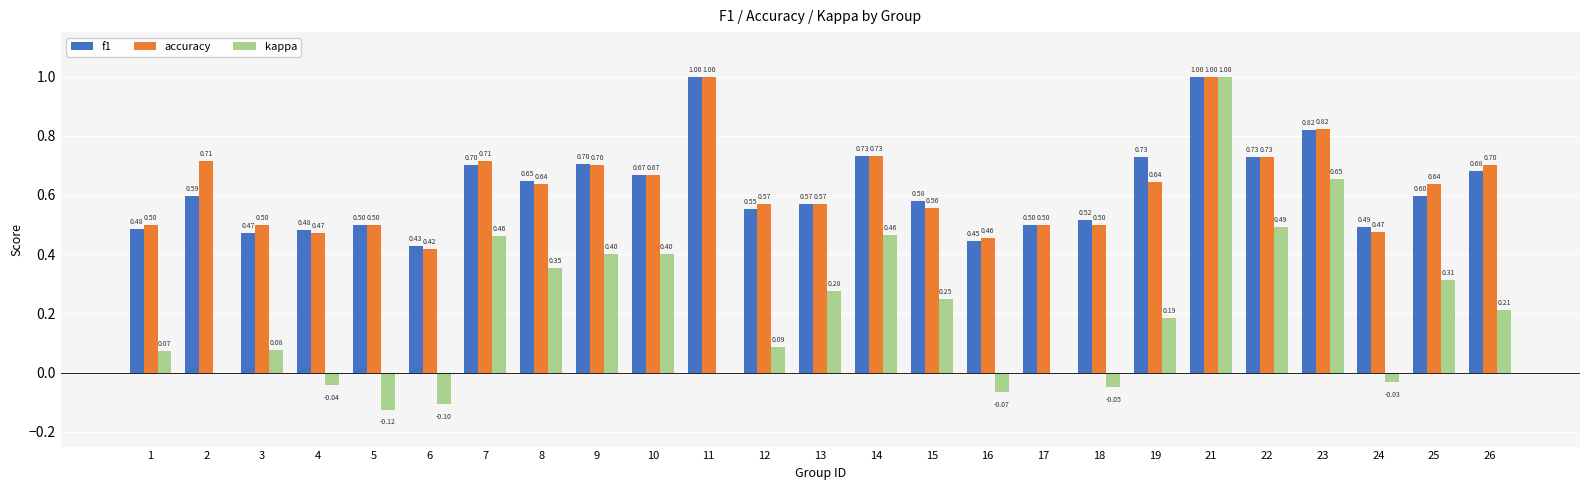

True or false: f1 has a value of 0.5 at 24.

True